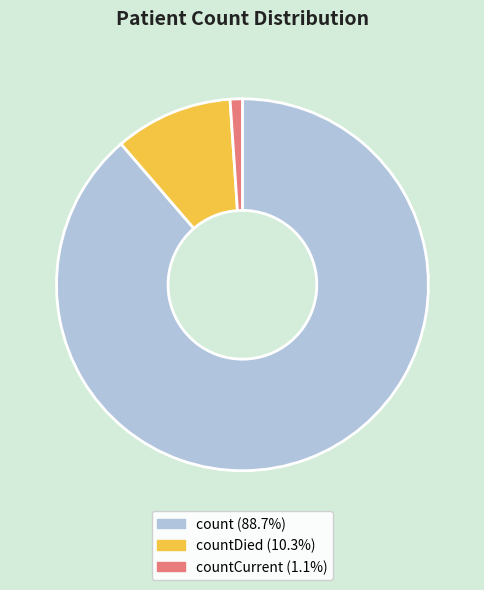

Does any single category account for the majority?

Yes